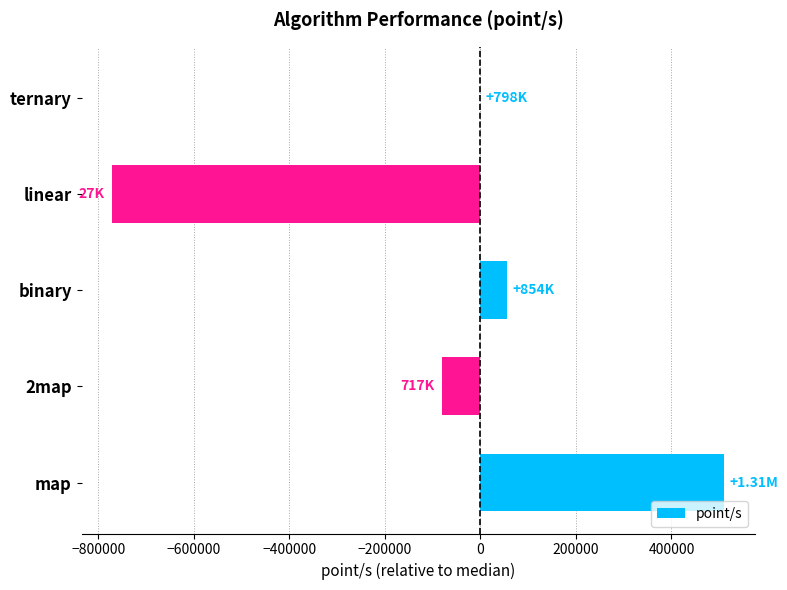

Between binary and 2map, which is larger?

binary